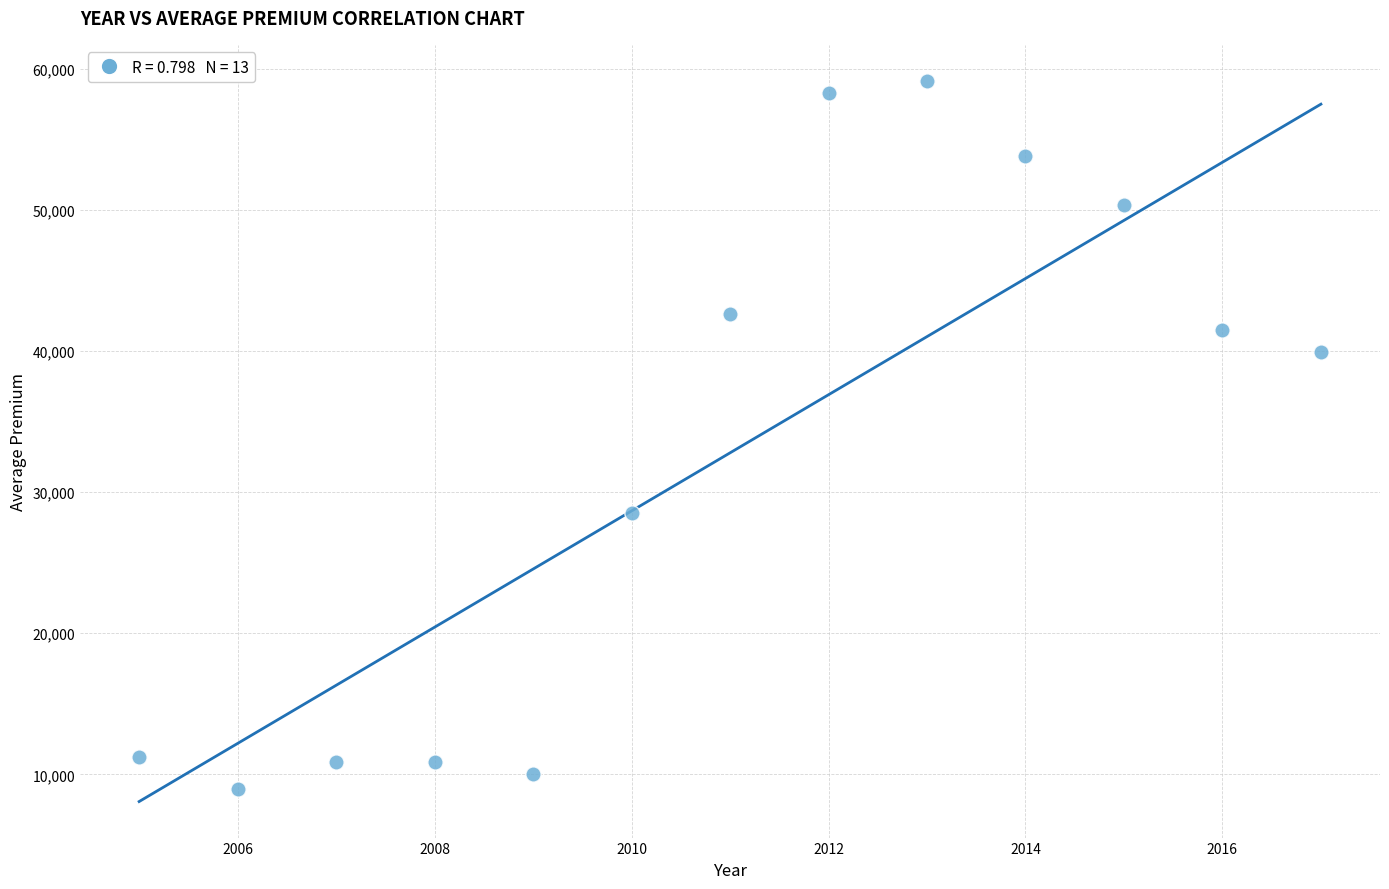

What is the range of Y values (max minus min)?

50219.2